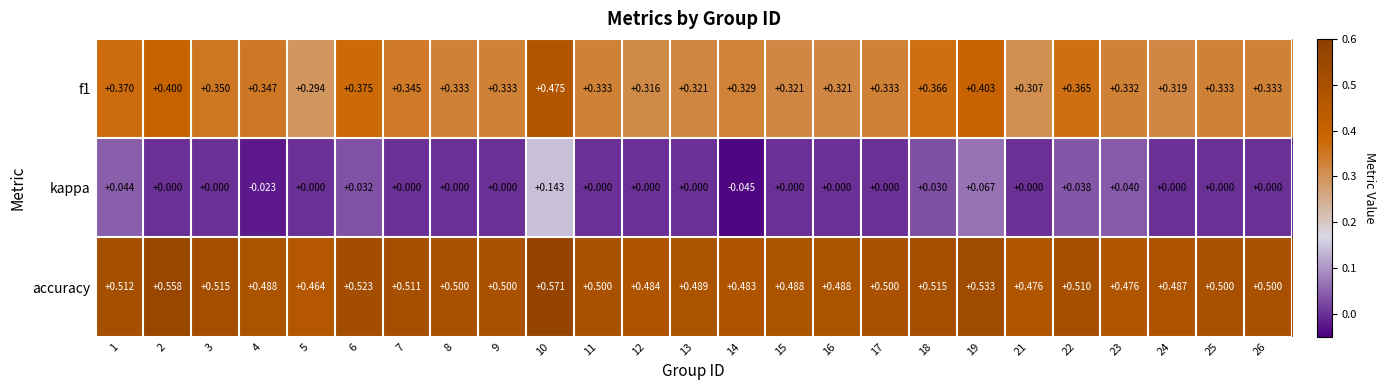

Which label corresponds to the smallest value in the chart?

14